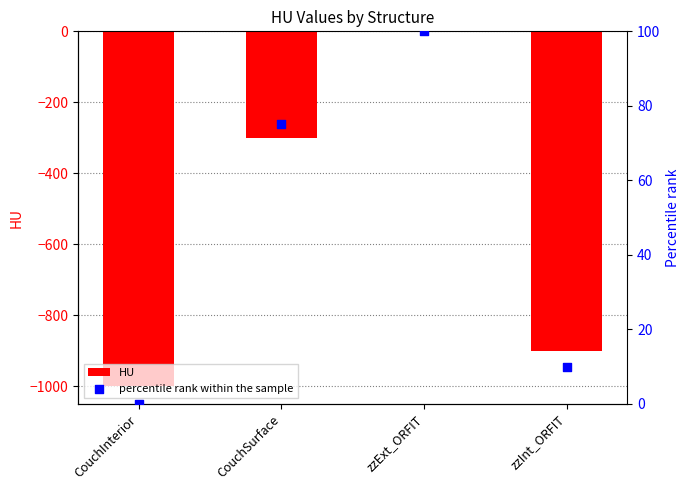

What are all the series names shown in the legend?

HU, percentile rank within the sample